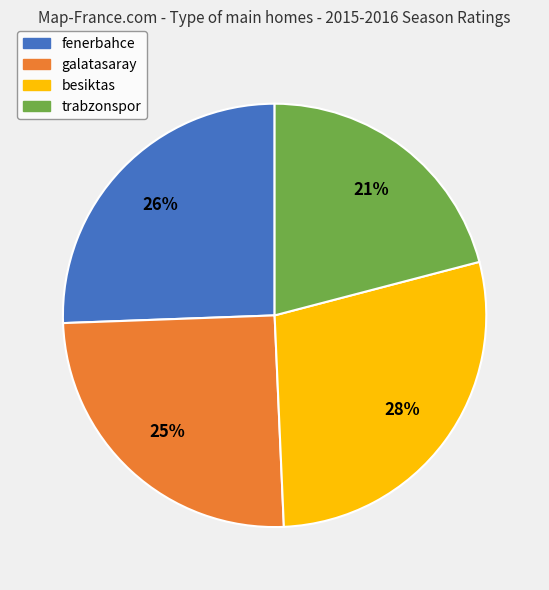

Count the number of slices in the pie.

4